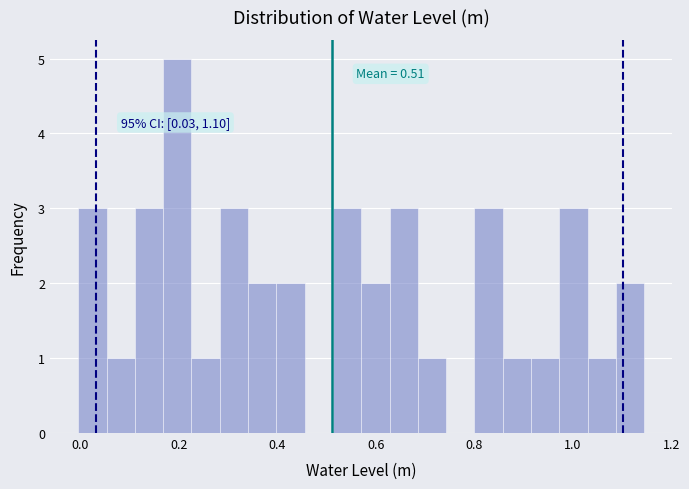

Around what value on the x-axis is the tallest bar? Give the approximate position of its centre, as read against the axis.

0.20